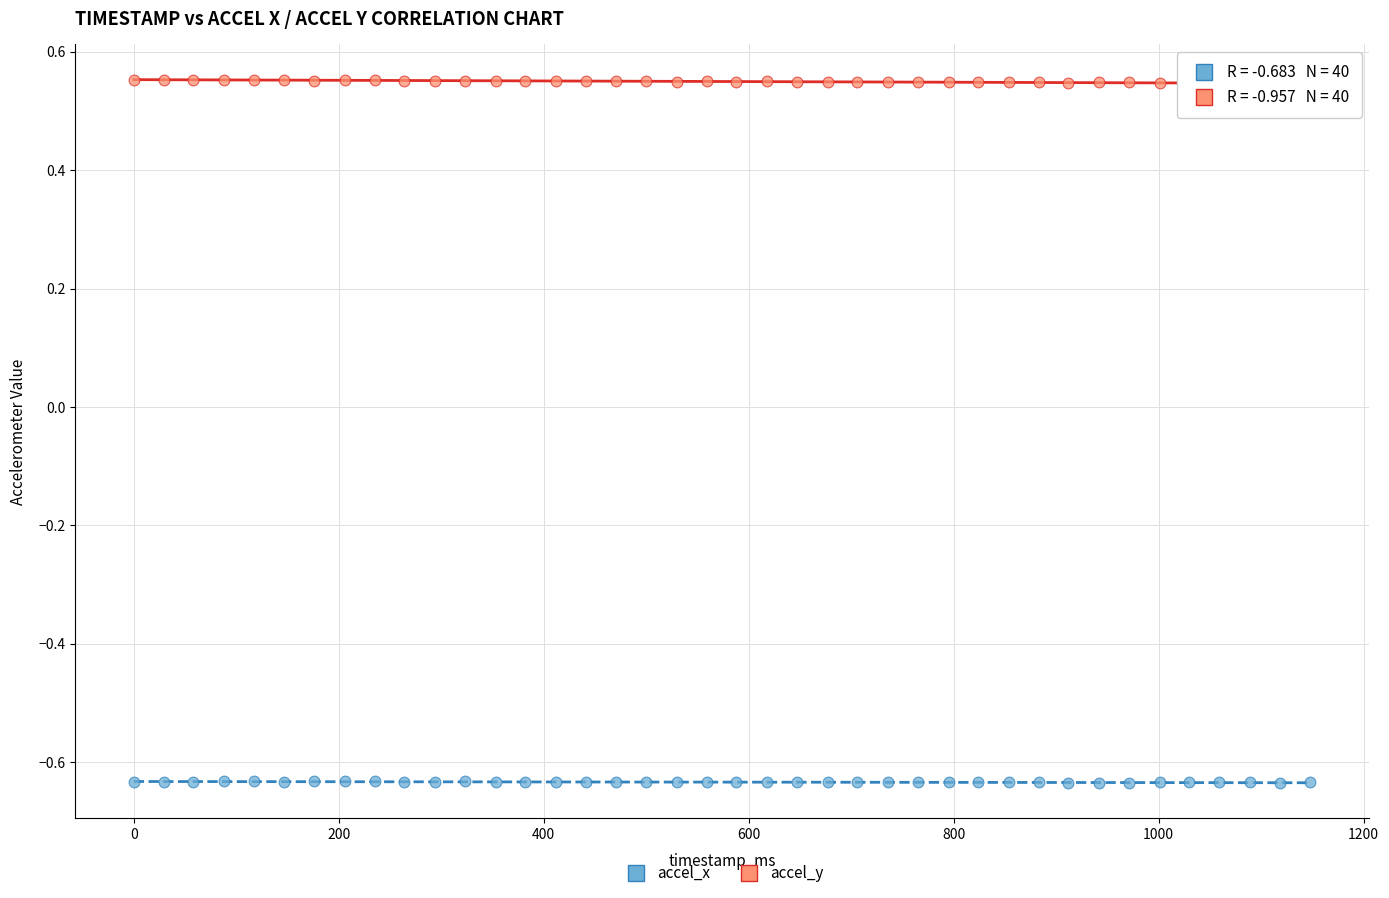

Across all data points, what is the range of X values (max minus min)?

1148.0